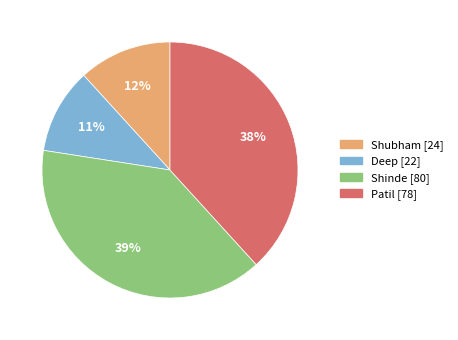

What is the ratio of the value at Deep to the value at Patil?

0.3